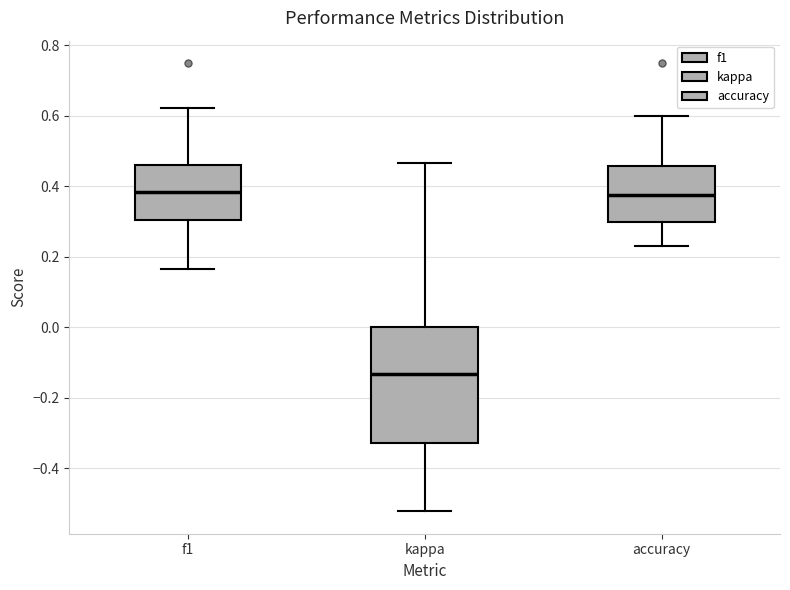

Where does the median line of the box for f1 sit on the y-axis? The values are not printed on the chart, so give them approximately, as read against the axis.

0.38